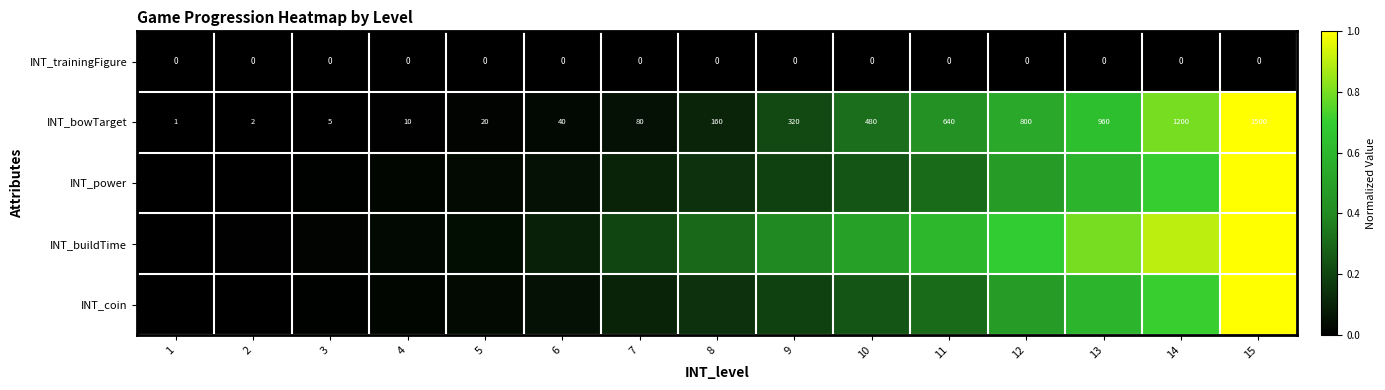

The value of INT_coin at 10 is 0.1. True or false?

False